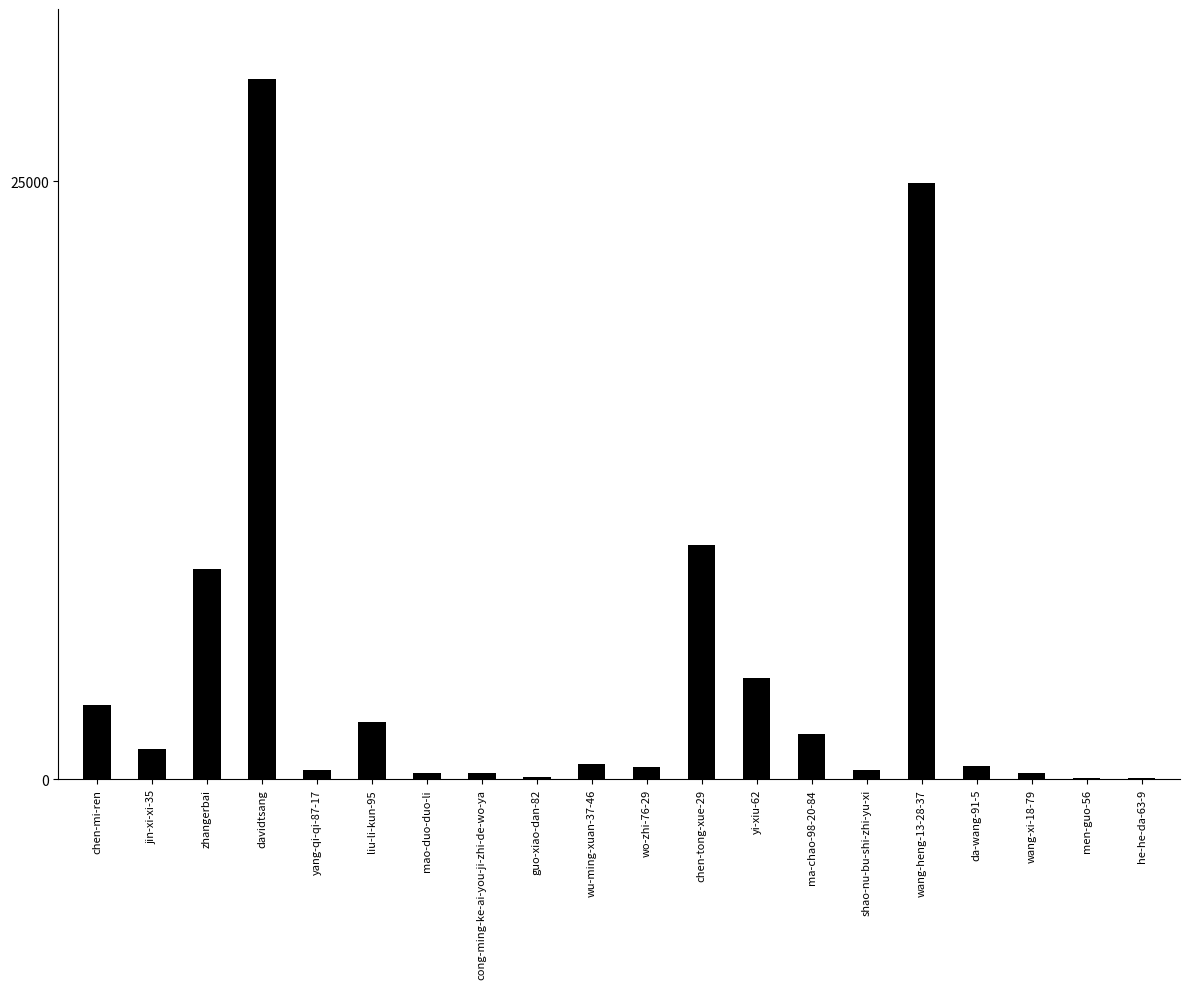

How many distinct data groups are displayed?

1